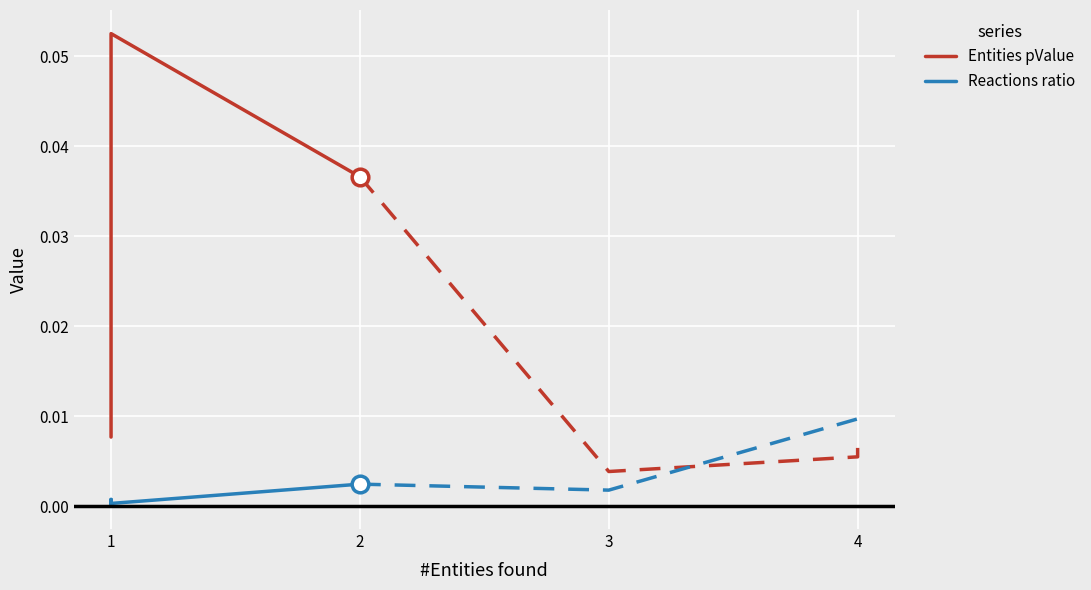

The Reactions ratio series shows 0.0 at 1. True or false?

False